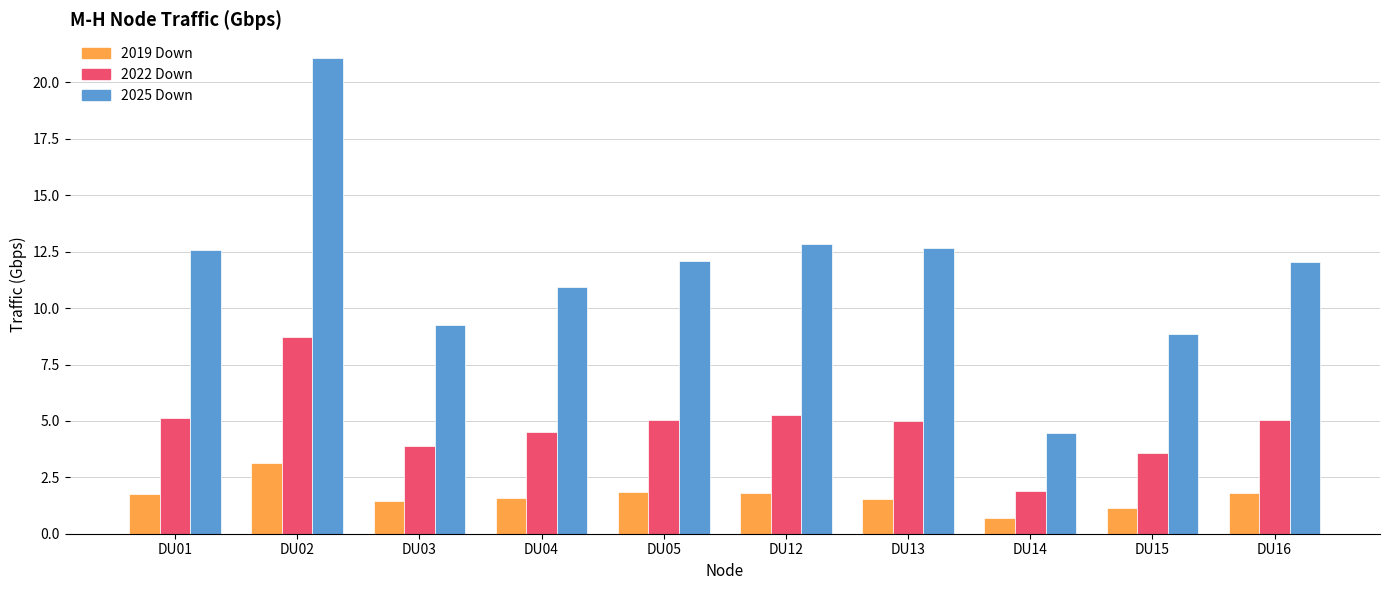

Rank the series by their average value, from lowest to highest.

2019 Down, 2022 Down, 2025 Down